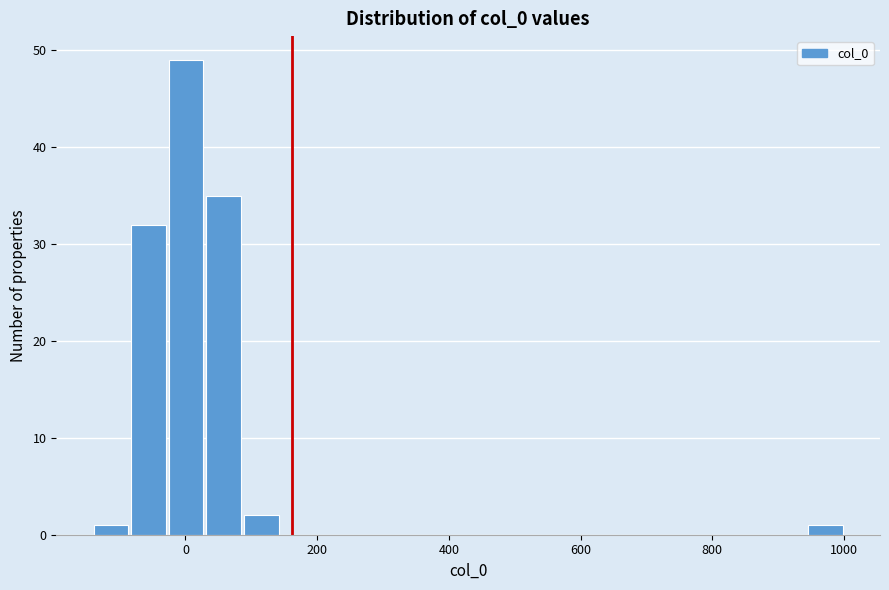

Around what value on the x-axis is the tallest bar? Give the approximate position of its centre, as read against the axis.

0